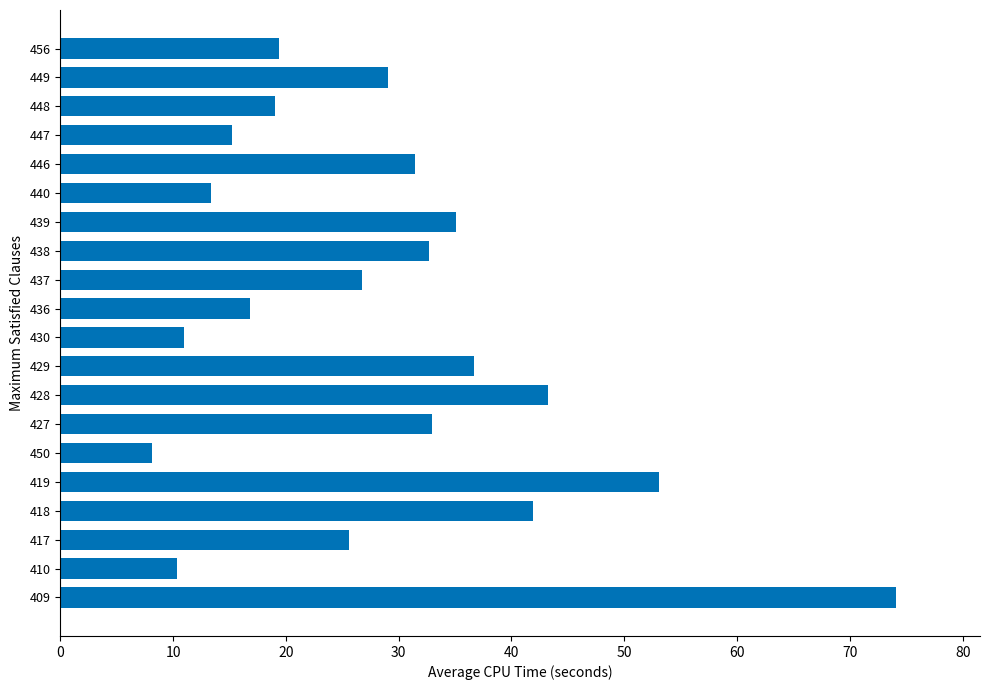

What value does the data have at 450?

8.1